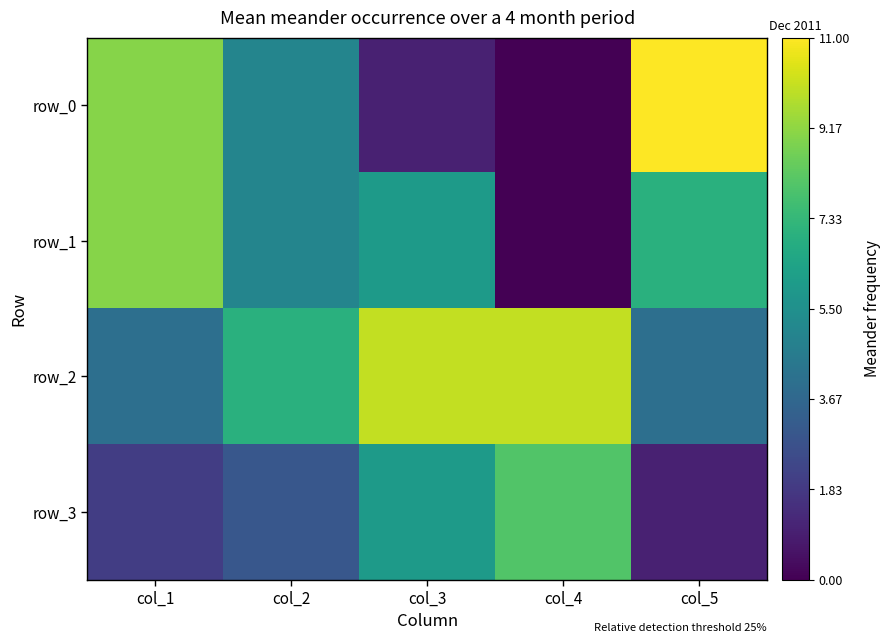

The value of row_2 at col_4 is 5. True or false?

False